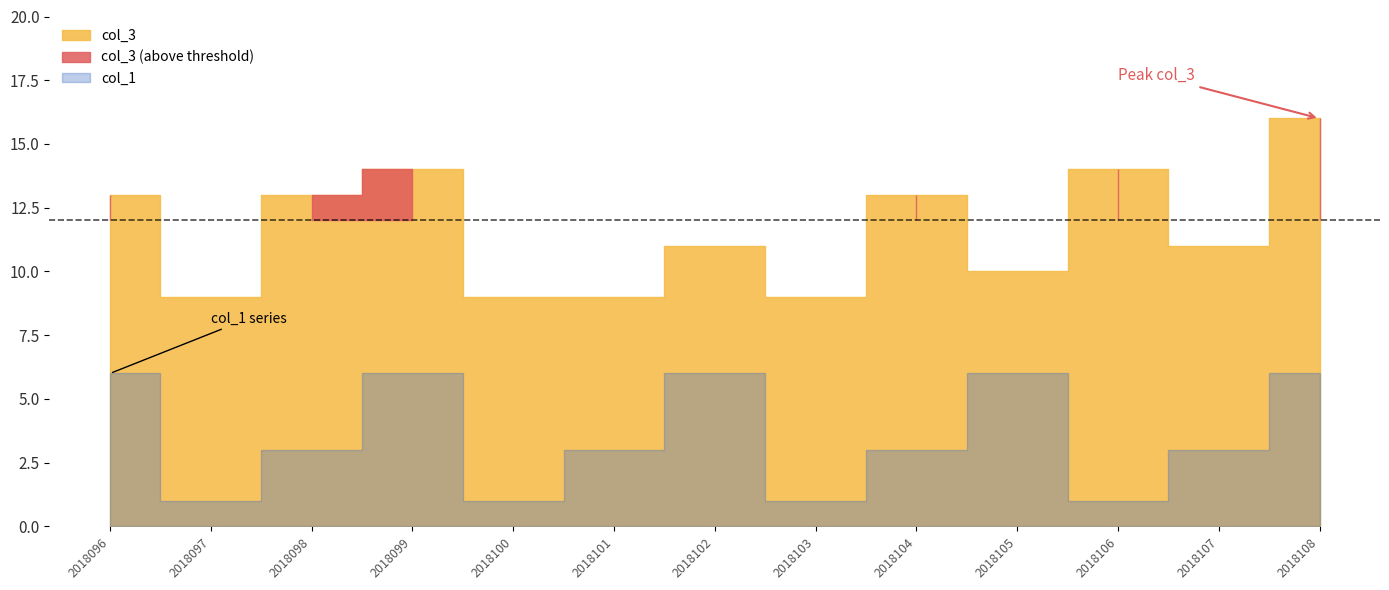

At which category does col_3 reach its first local peak?

2018099